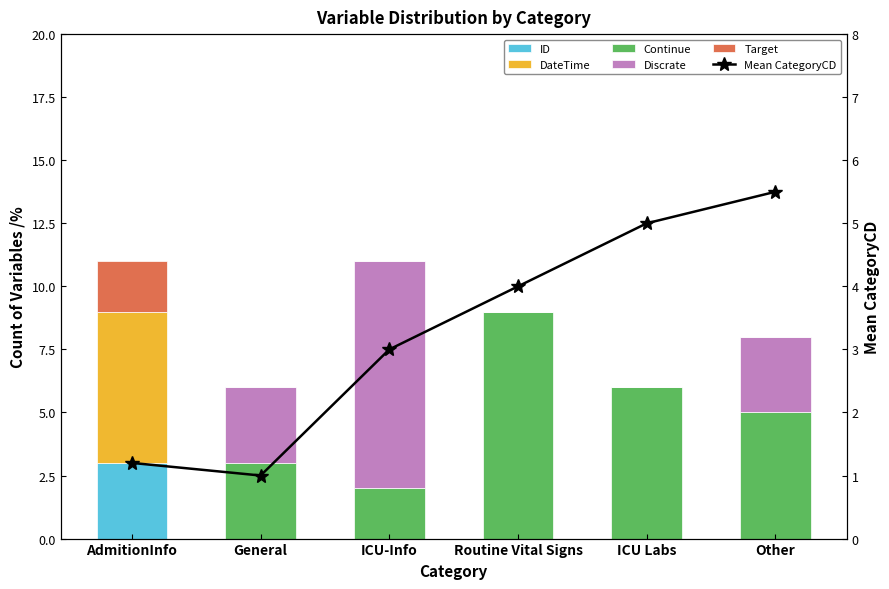

The value of Continue at ICU Labs is 3.8. True or false?

False